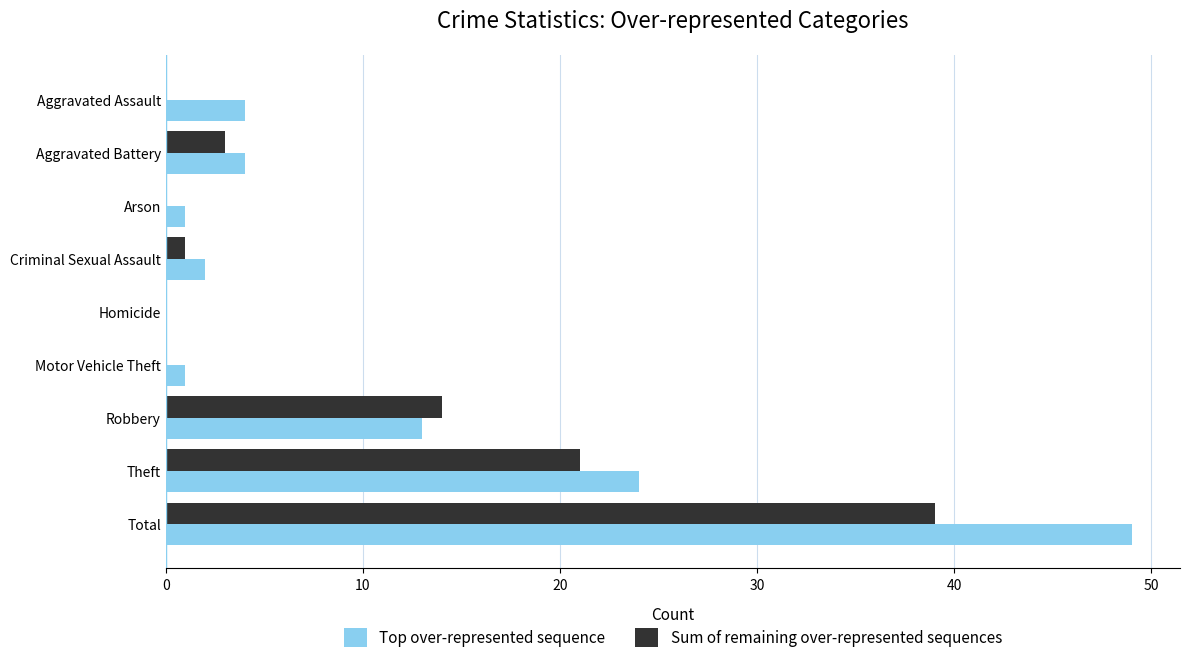

Which series has the widest spread of values?

Top over-represented sequence